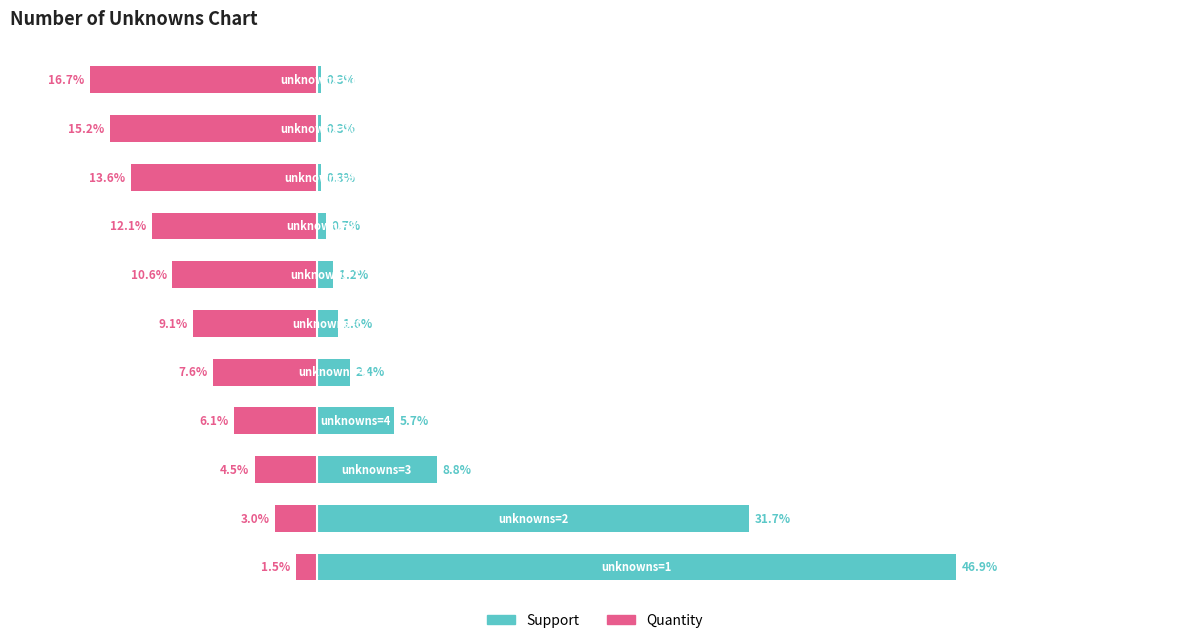

Which series has the widest spread of values?

Support